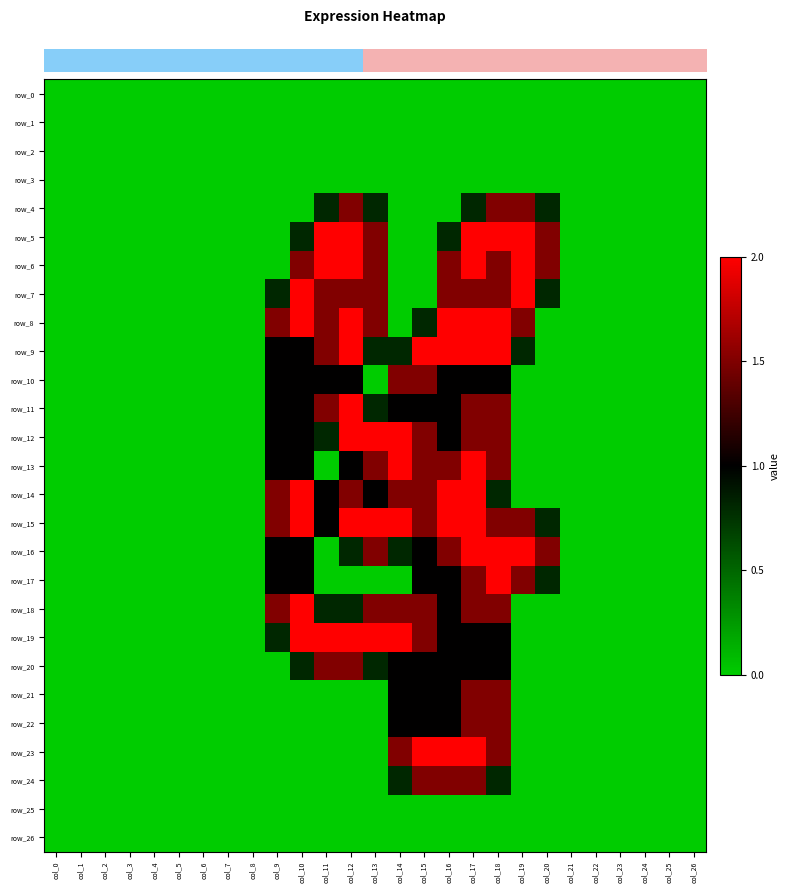

What is the difference between the maximum and minimum values in the row_15 series?

2.0